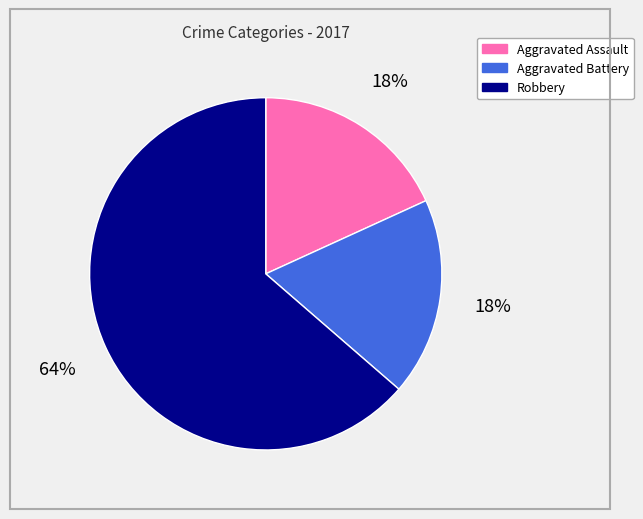

Does Robbery account for over 50% of the chart?

Yes